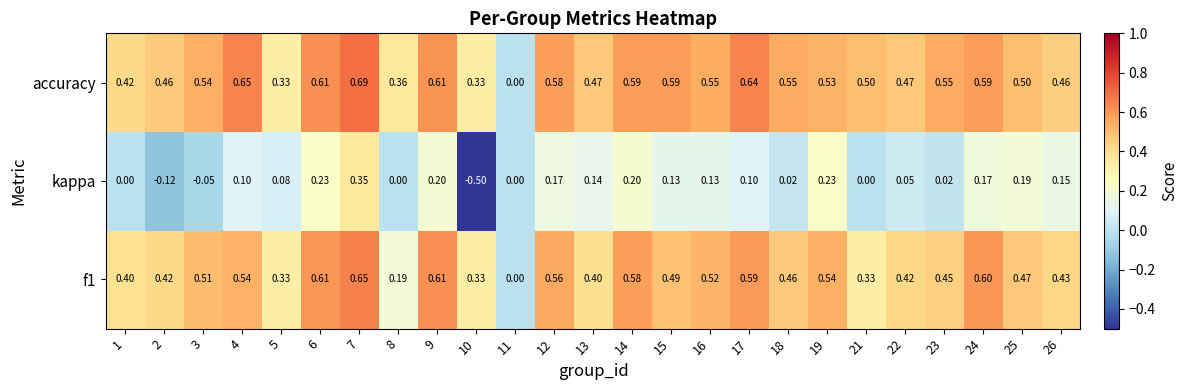

Which series has the largest total across all categories?

accuracy